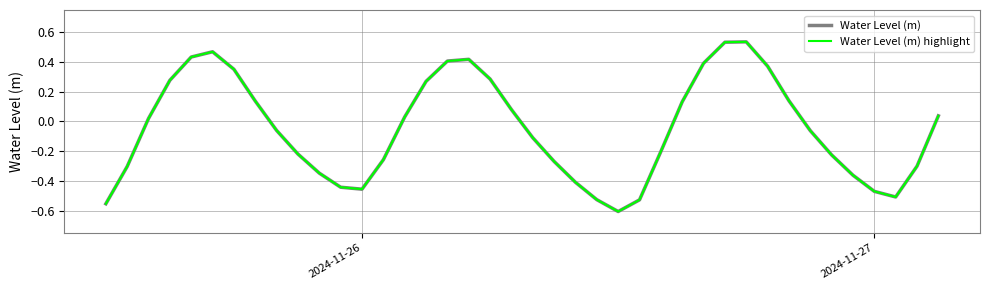

Does the chart display data point markers on the line(s)?

No